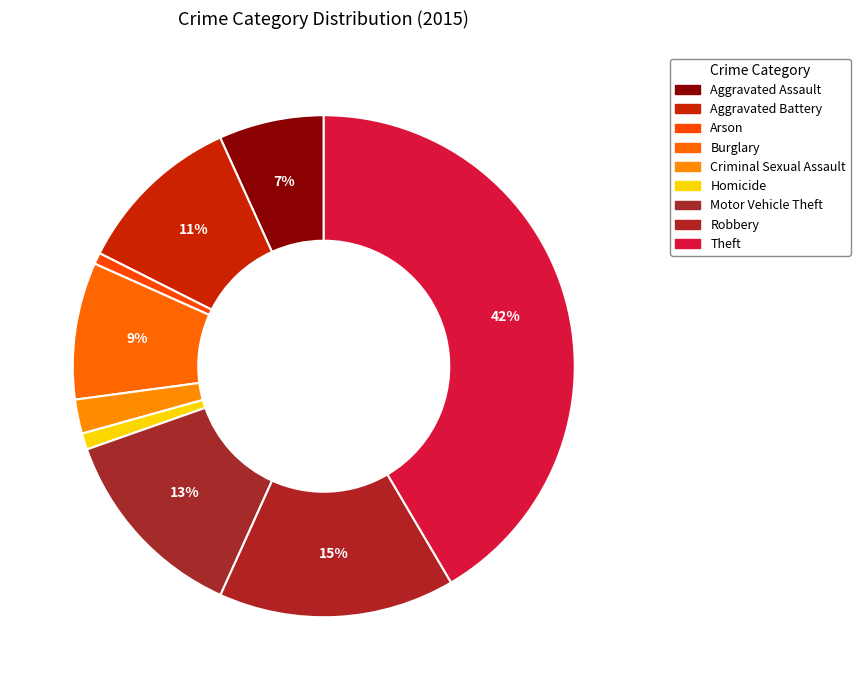

Count the number of slices in the pie.

9